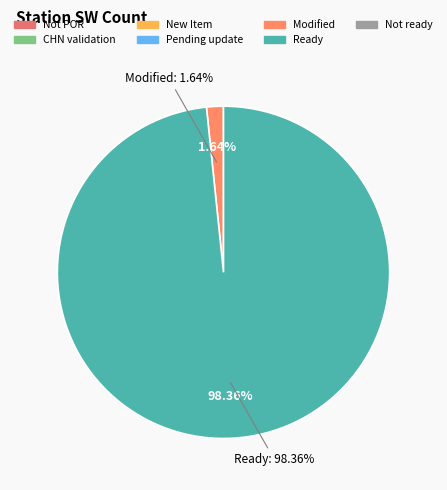

Which has a higher value, Not ready or New Item?

Not ready